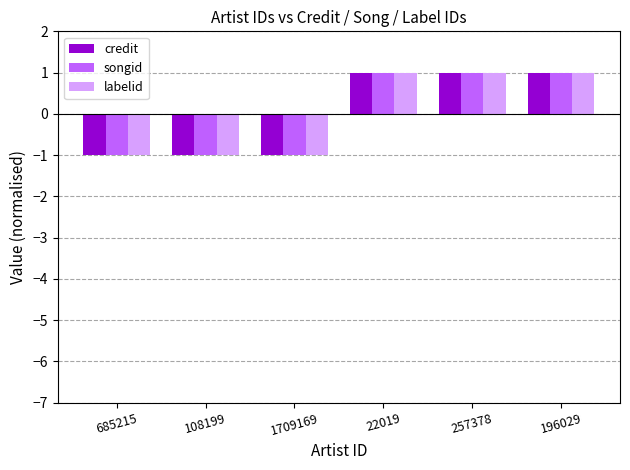

Reading right to left, extract all data points from this chart.

credit: 196029=1	257378=1	22019=1	1709169=-1	108199=-1	685215=-1
songid: 196029=1	257378=1	22019=1	1709169=-1	108199=-1	685215=-1
labelid: 196029=1	257378=1	22019=1	1709169=-1	108199=-1	685215=-1